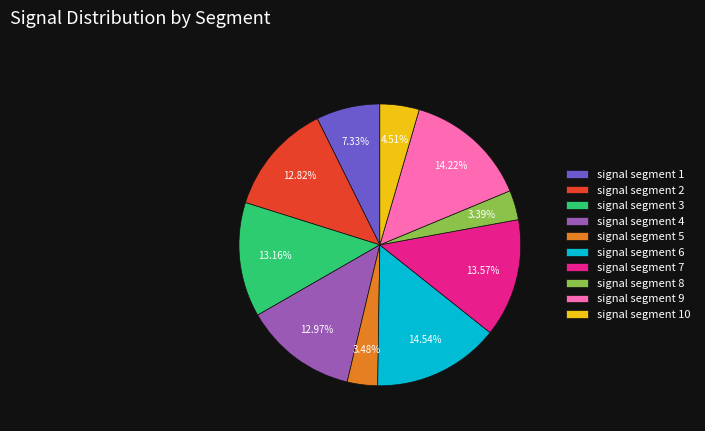

The signal segment 10 slice represents 5% of the pie. True or false?

True